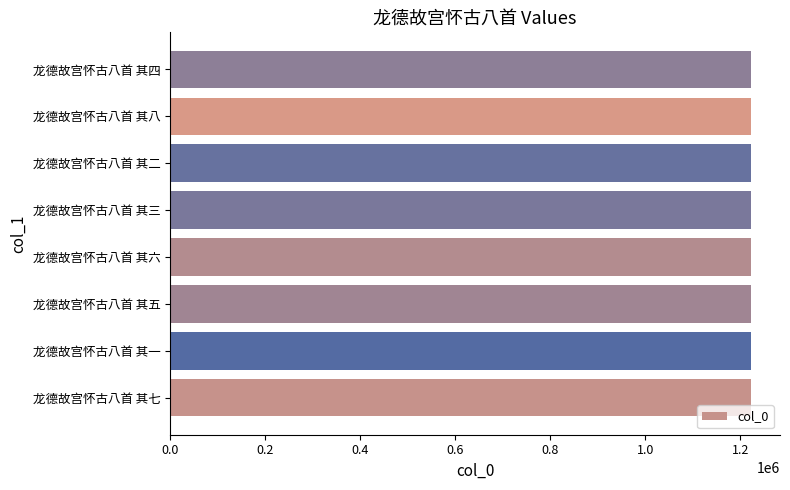

The chart shows a value of 1222236 at 龙德故宫怀古八首 其四. True or false?

True